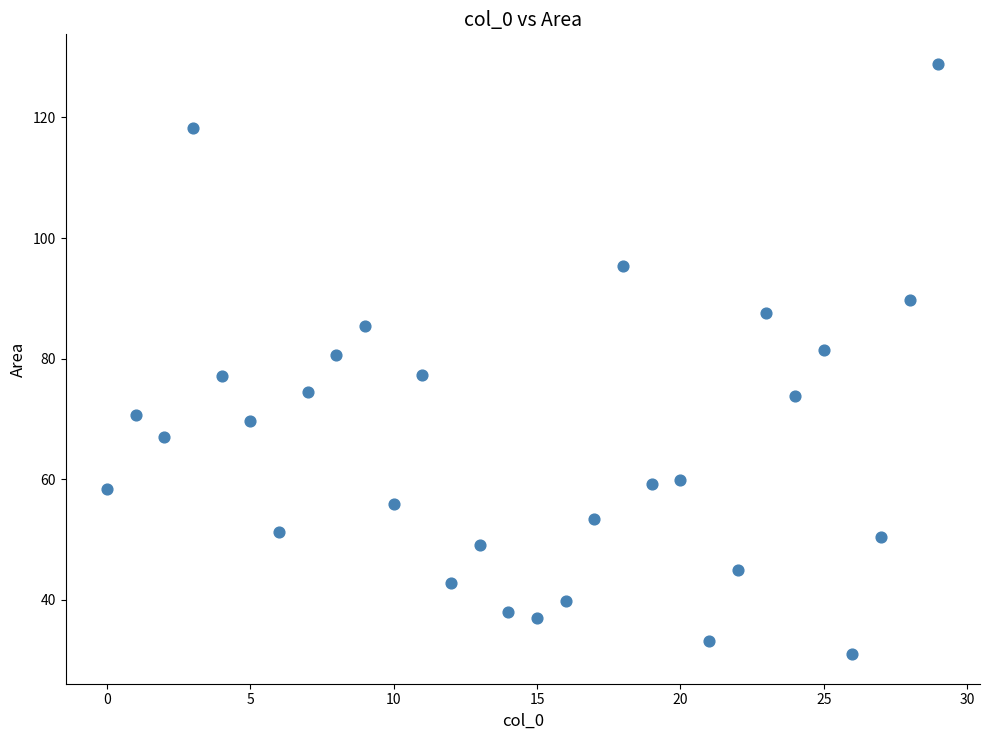

What is the range of X values (max minus min)?

29.0